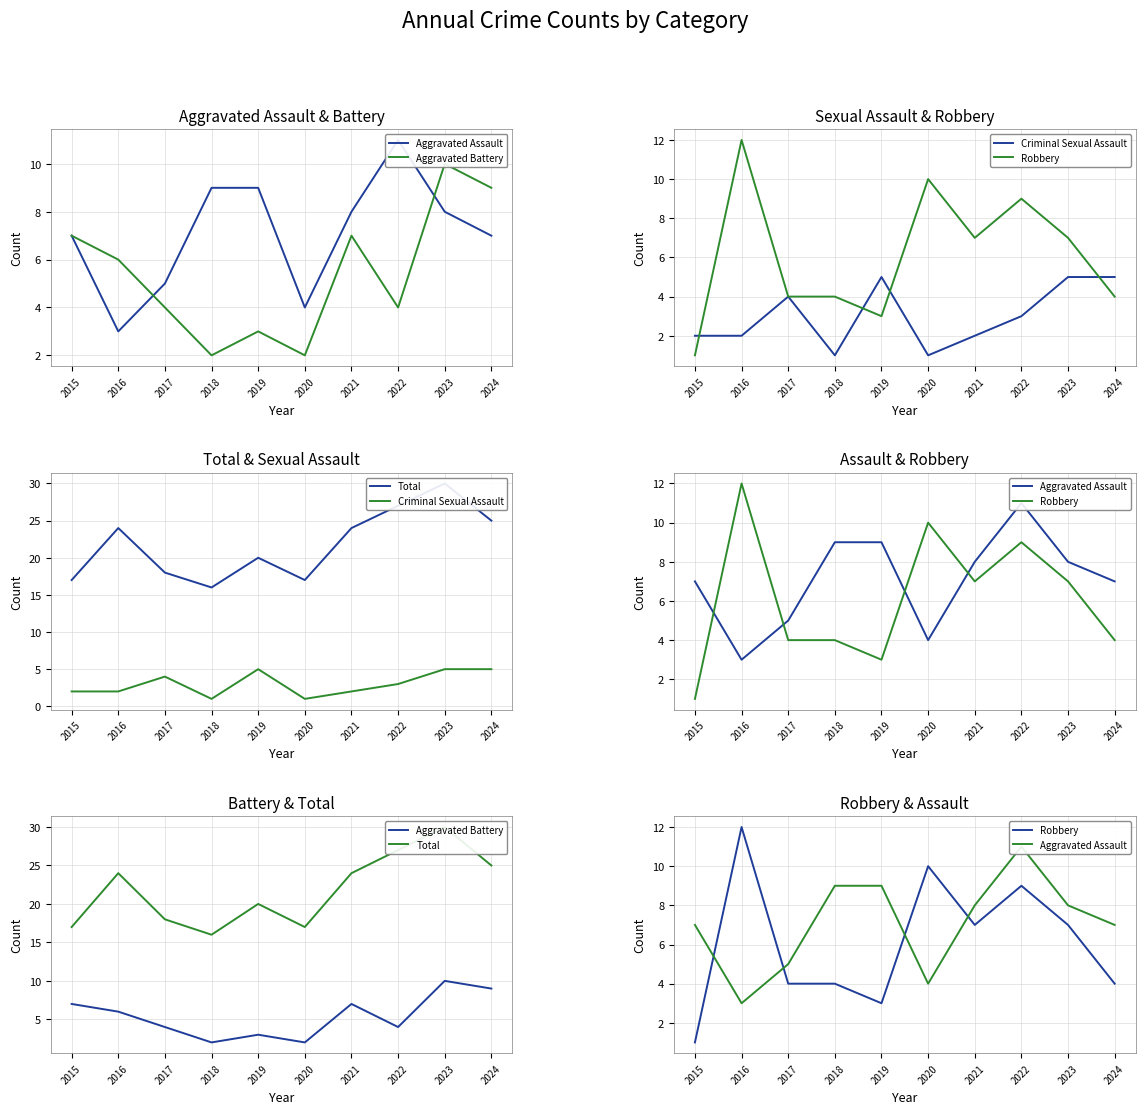

True or false: Criminal Sexual Assault and Aggravated Assault cross at least once.

False